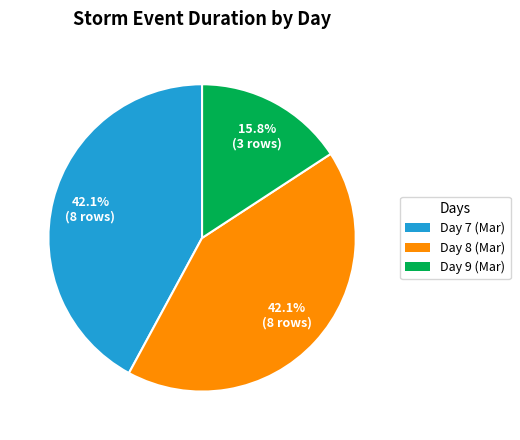

Is there any slice that represents more than half of the pie?

No